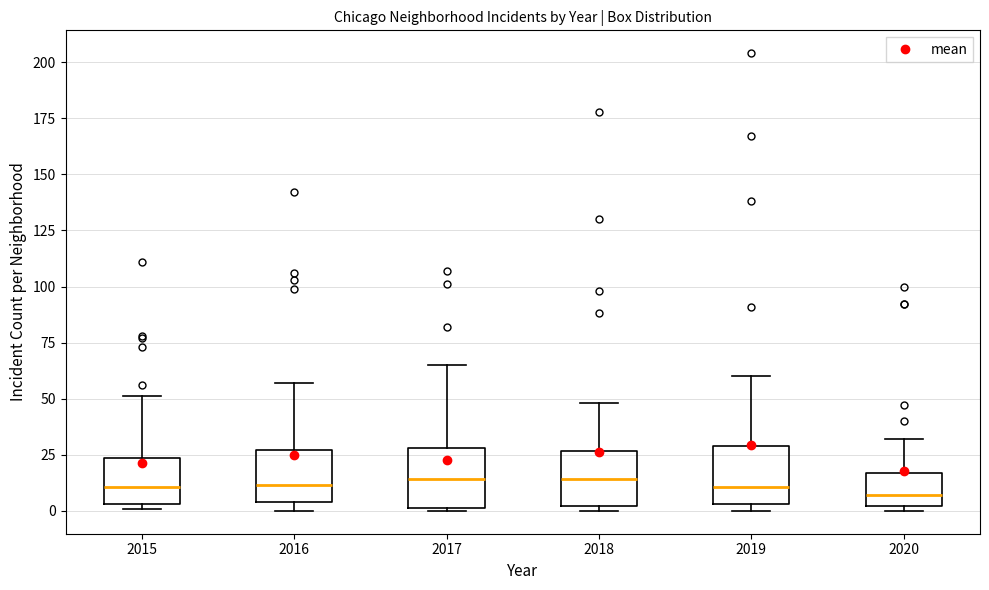

Reading left to right, read every box against the y-axis: the position of its median line, the range the box covers, and the ends of its whiskers. The values are not printed on the chart, so give them approximately, as read against the axis.

2015: median 10, box 5 to 25, whiskers 0 to 50
2016: median 10, box 5 to 25, whiskers 0 to 55
2017: median 15, box 0 to 30, whiskers 0 to 65
2018: median 15, box 0 to 25, whiskers 0 (just below the box's lower edge) to 50
2019: median 10, box 5 to 30, whiskers 0 to 60
2020: median 5, box 0 to 15, whiskers 0 (just below the box's lower edge) to 30